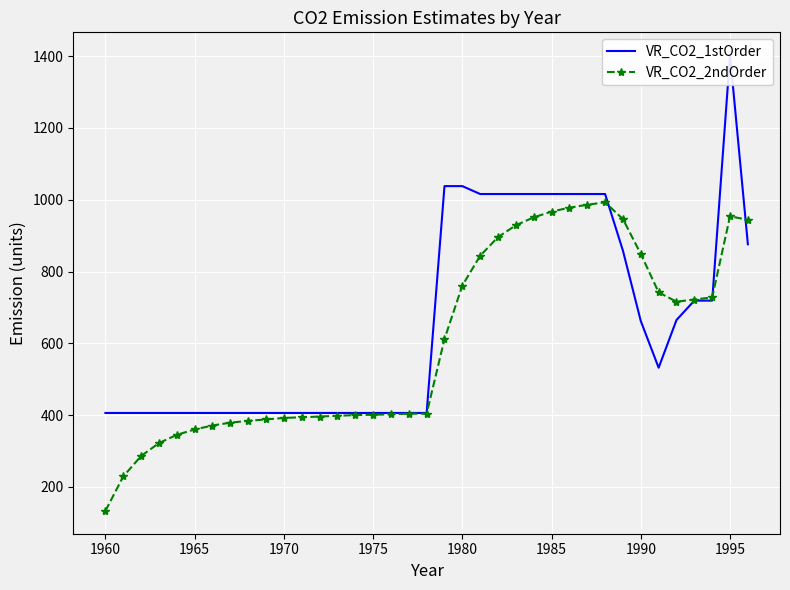

What is the difference between the maximum and minimum values in the VR_CO2_1stOrder series?

997